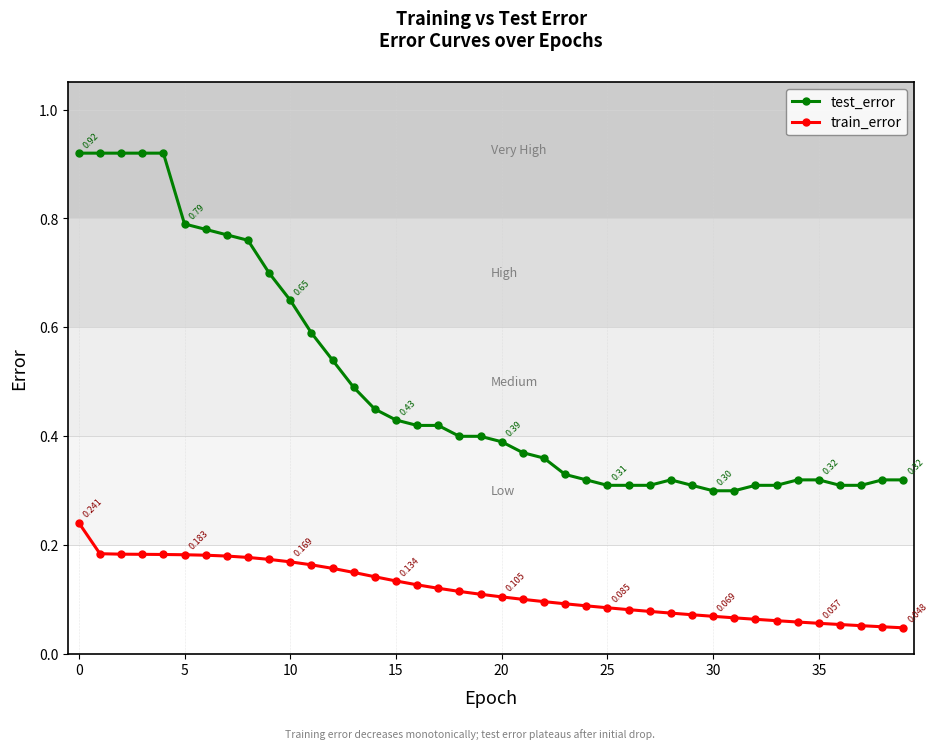

Which series has the largest range (max minus min)?

test_error